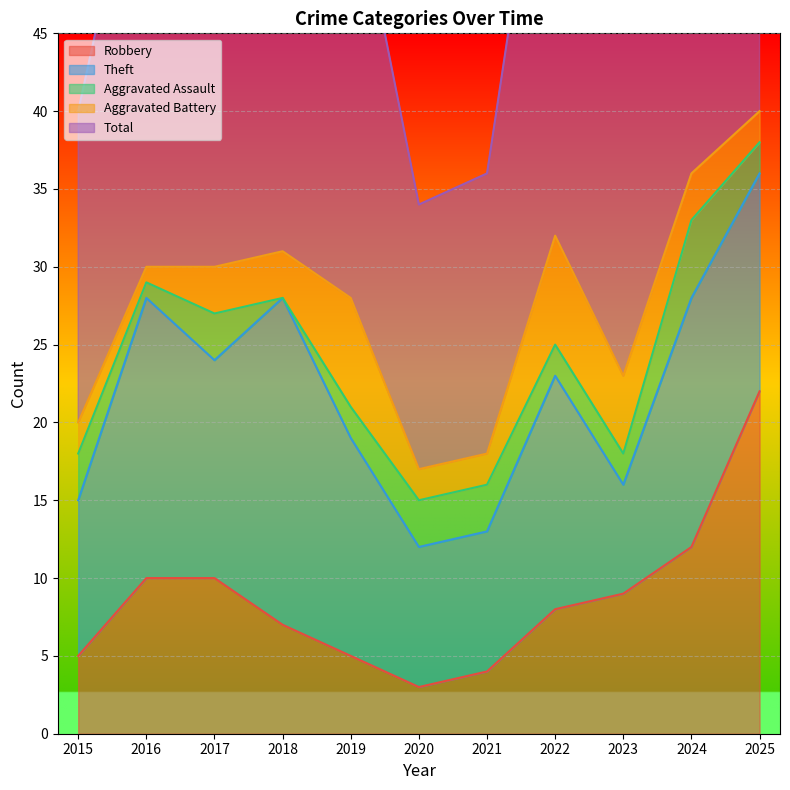

What is the approximate value of Robbery at 2019?

5